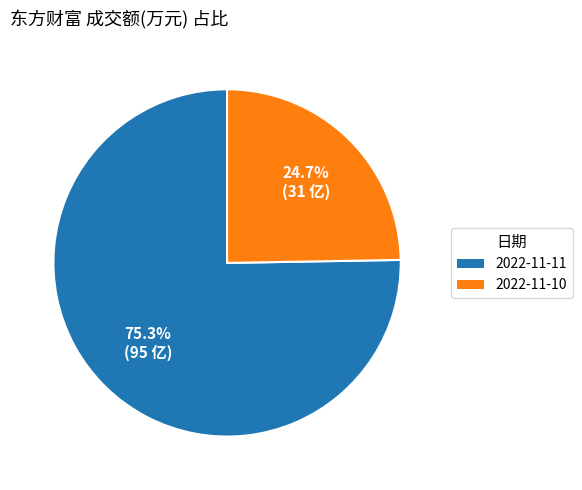

Rank the categories by value from lowest to highest.

2022-11-10, 2022-11-11